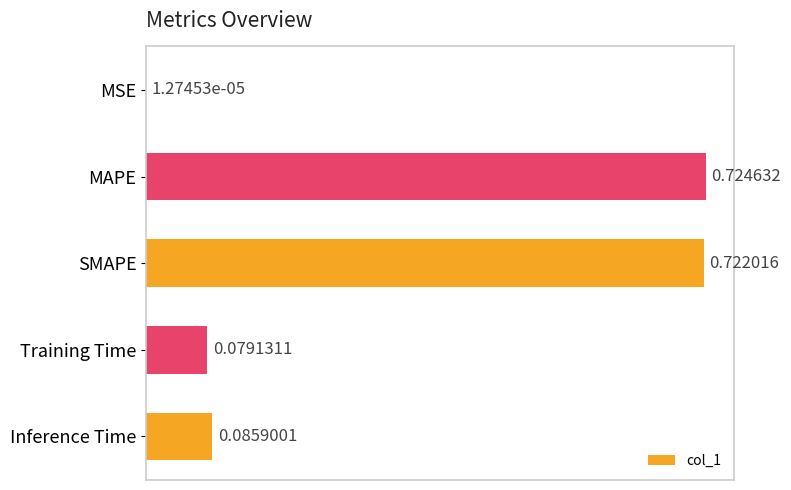

At which category does the chart reach its peak across all series?

MAPE